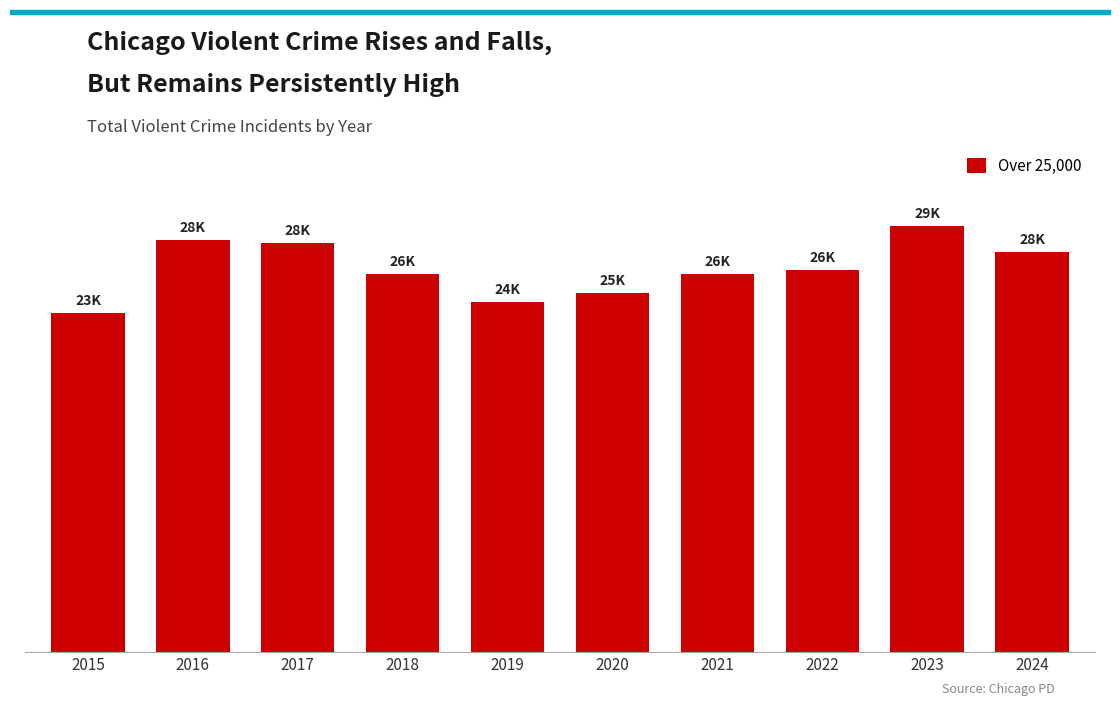

Are the bars grouped side by side (vs. stacked)?

No